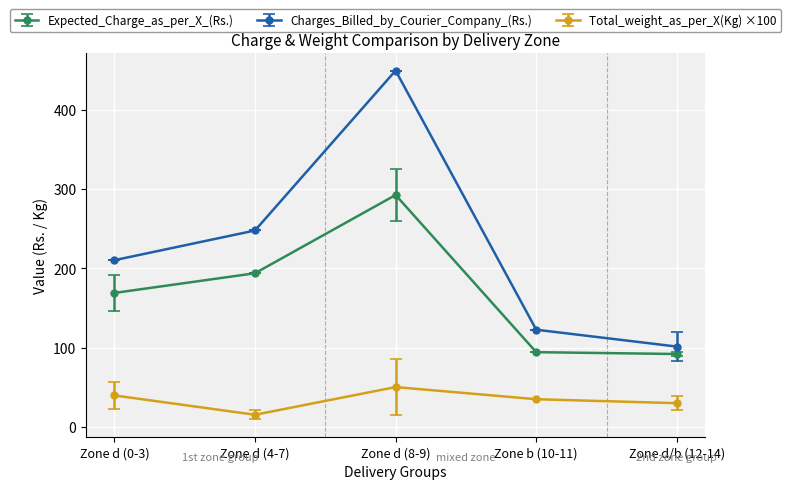

True or false: Charges_Billed_by_Courier_Company_(Rs.) and Total_weight_as_per_X(Kg) ×100 intersect in this chart.

False